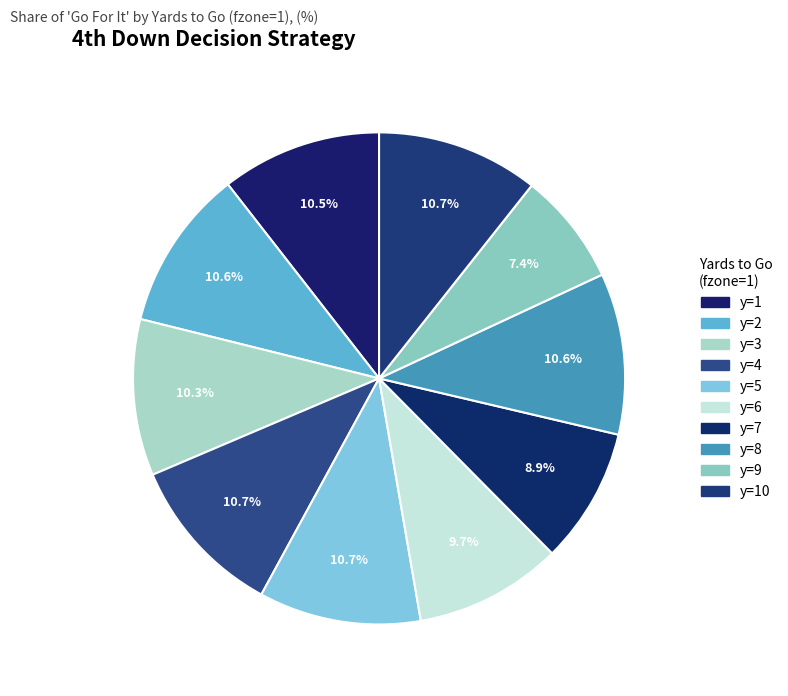

Rank the categories by value from lowest to highest.

y=9, y=7, y=6, y=3, y=1, y=2, y=8, y=10, y=4, y=5